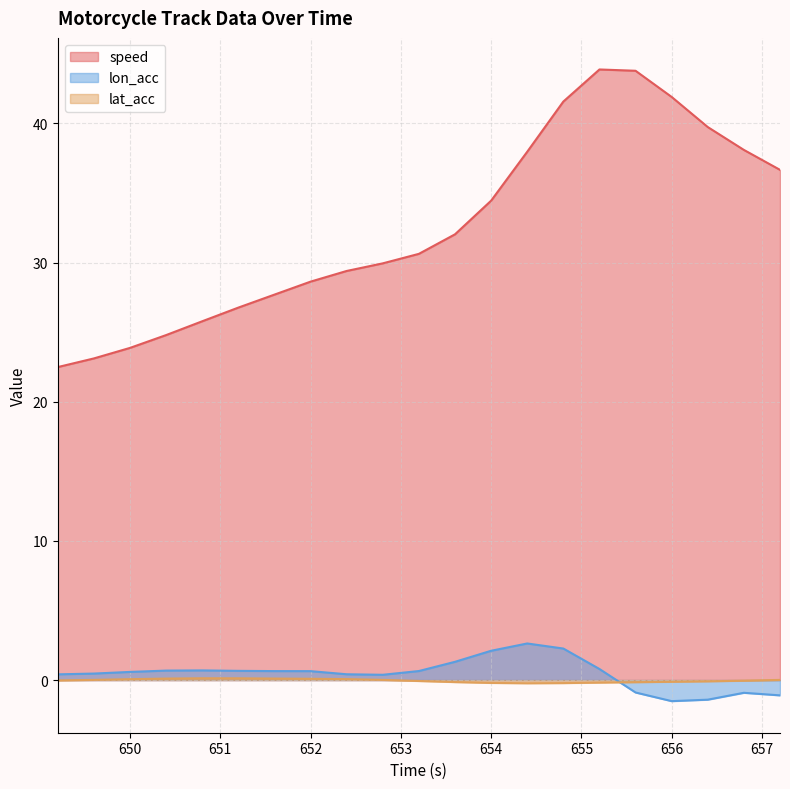

What is the label of the 9th point from the right?

654.0